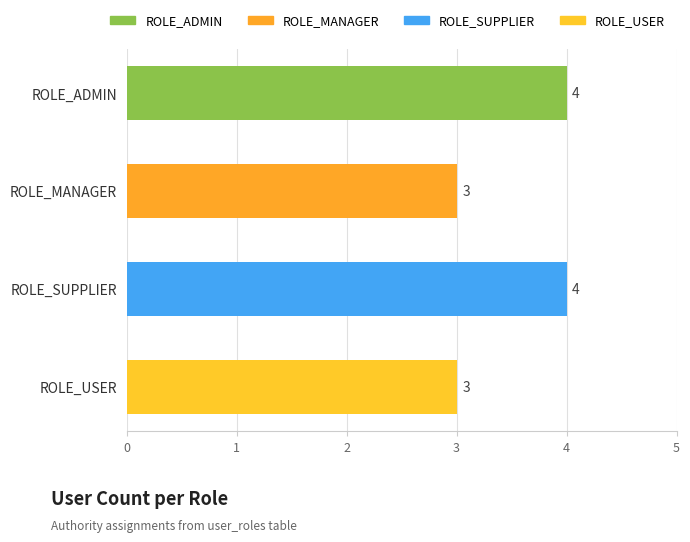

How many values are between 3 and 4?

4